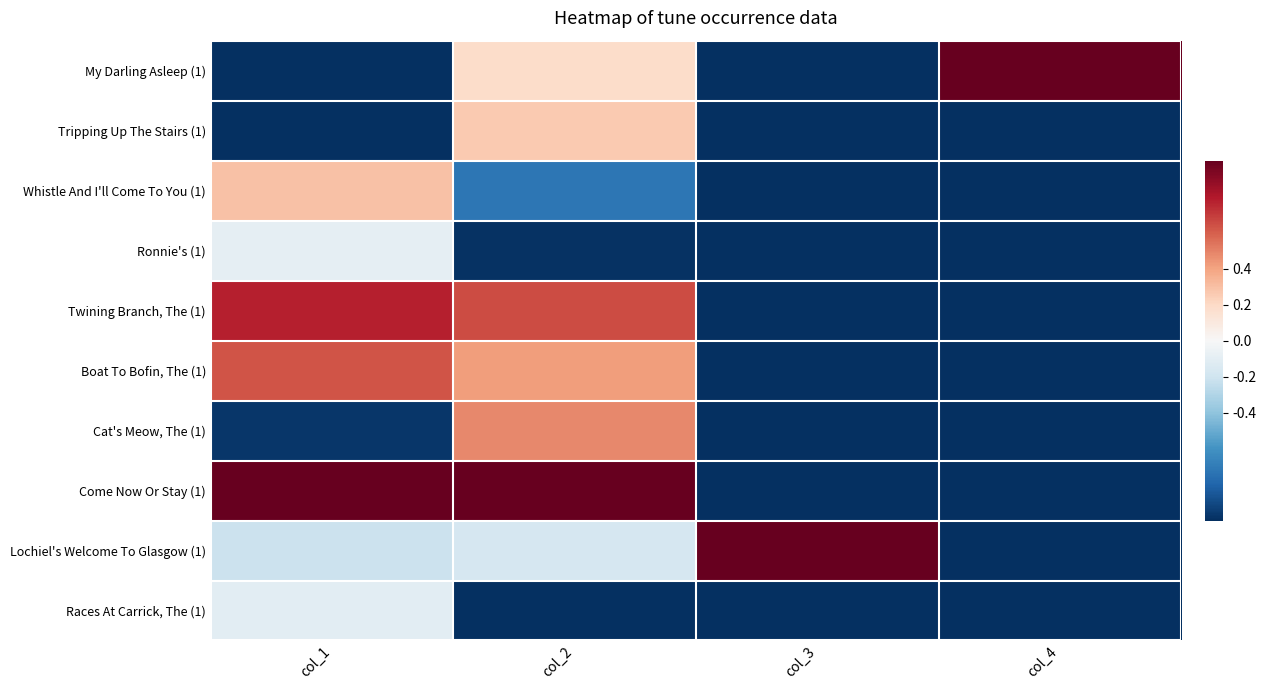

What is the maximum value shown in the chart?

1.0